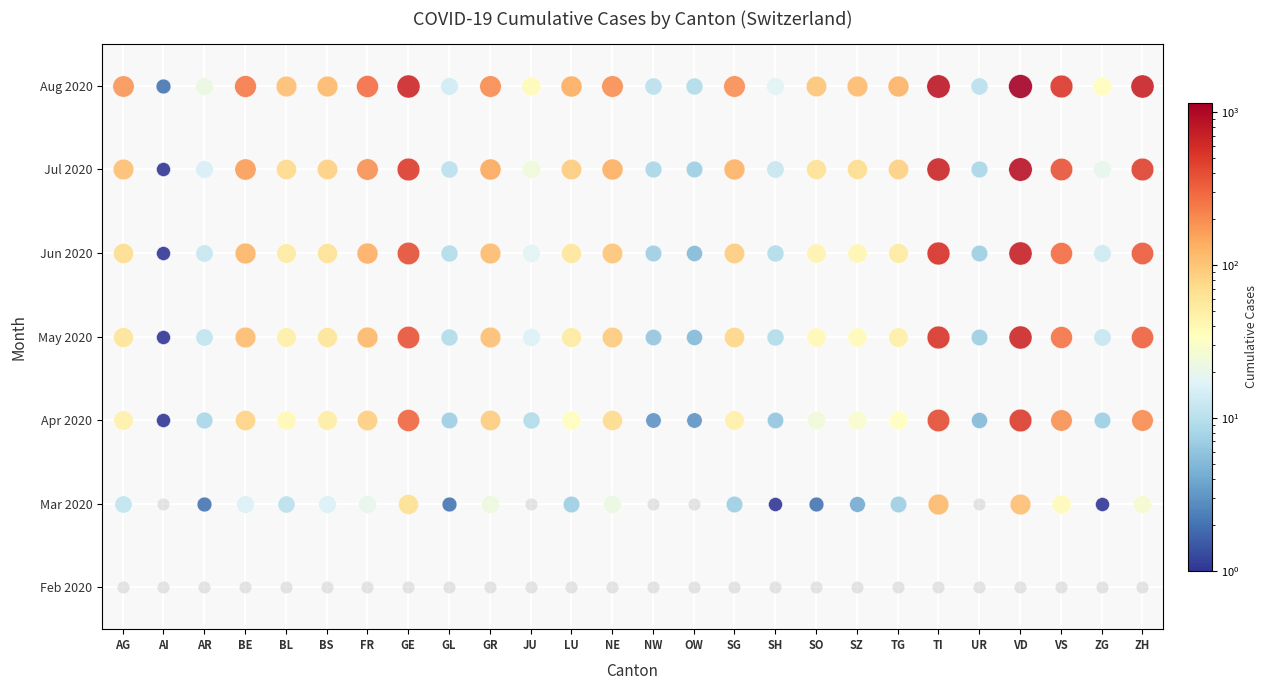

What is the difference between the second highest and second lowest values in the May 2020 series?

540